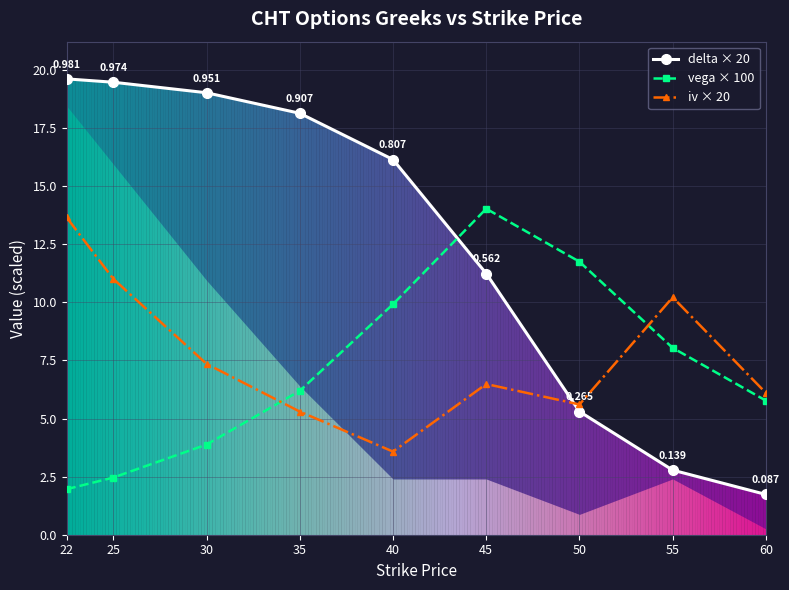

Which series has the largest total across all categories?

delta × 20